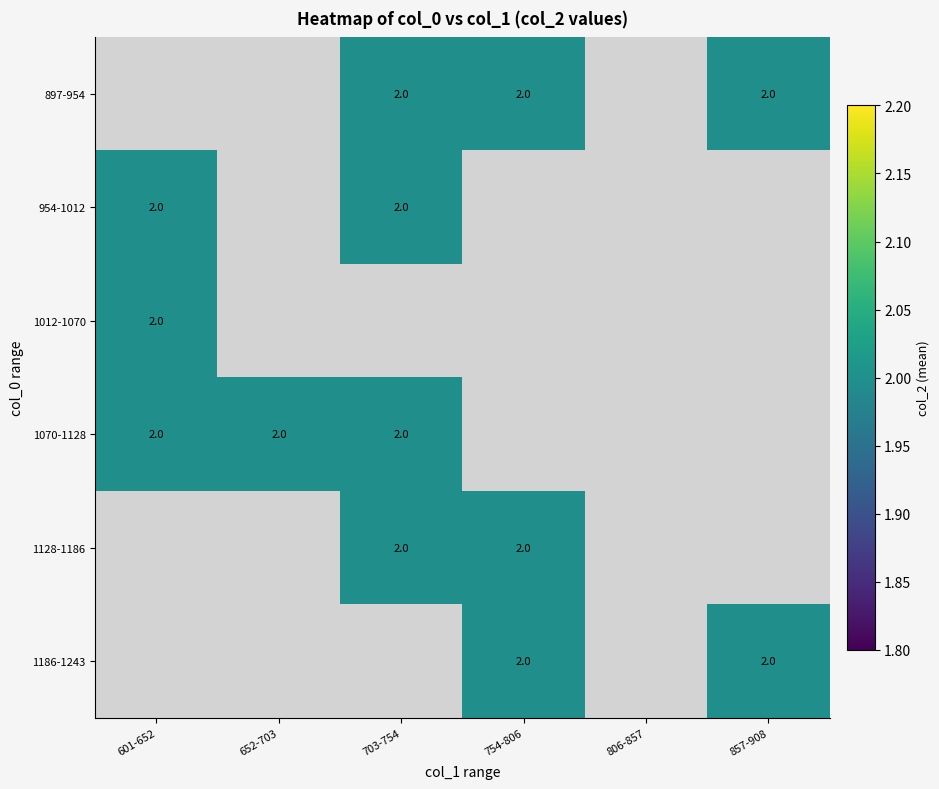

Between 806-857 and 857-908, which is larger?

857-908